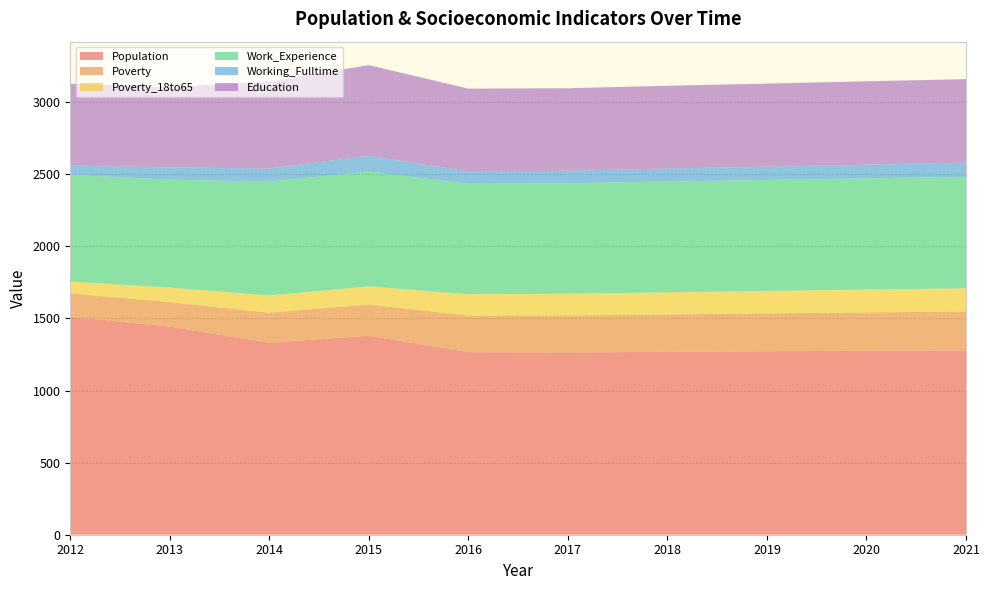

Reading left to right, what are all the values shown in this chart?

Population: 1511	1443	1330	1380	1266	1264	1268	1272	1275	1279
Poverty: 162	170	209	217	253	256	259	263	266	269
Poverty_18to65: 82	101	120	125	149	151	154	156	159	161
Work_Experience: 741	748	789	797	765	766	768	769	771	773
Working_Fulltime: 64	85	91	109	86	87	90	92	95	98
Education: 567	556	603	628	574	572	574	576	578	579